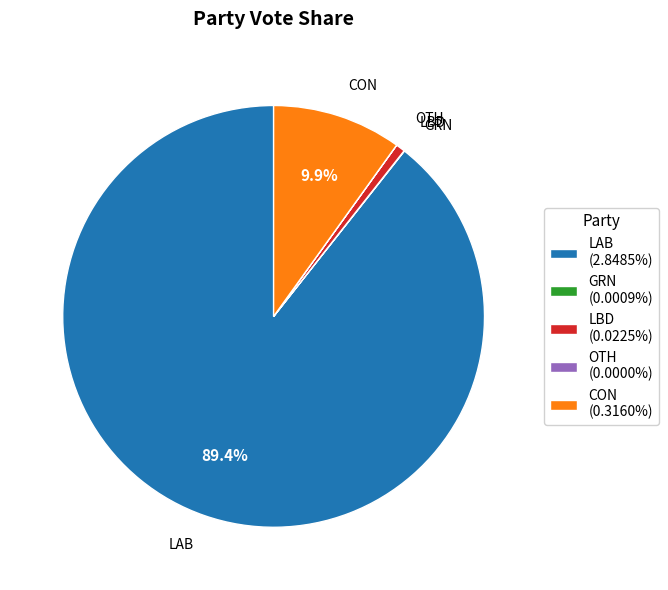

Is the sum of CON (0.3160%) and LBD (0.0225%) greater than half?

No